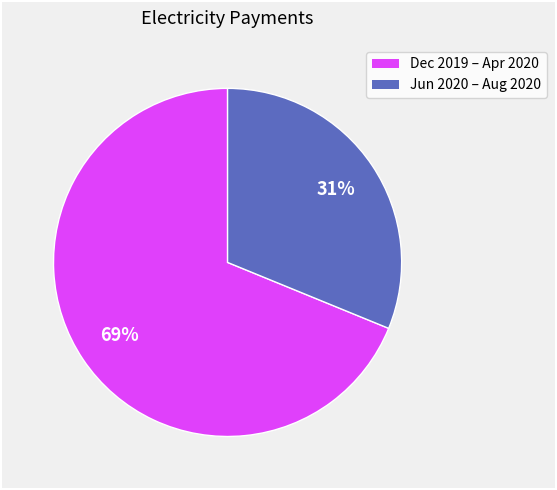

To the nearest percent, what is the difference between the largest and smallest slice percentages?

38%